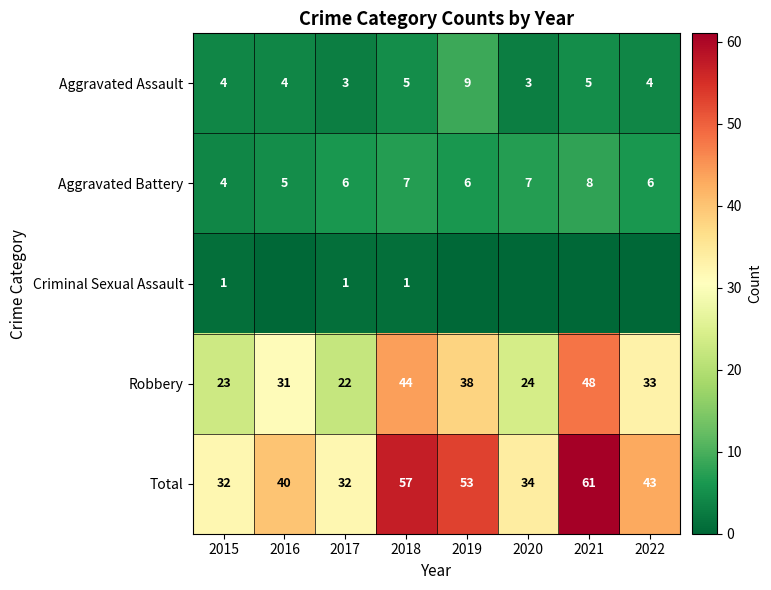

What is the spread (max minus min) of values at 2018?

56